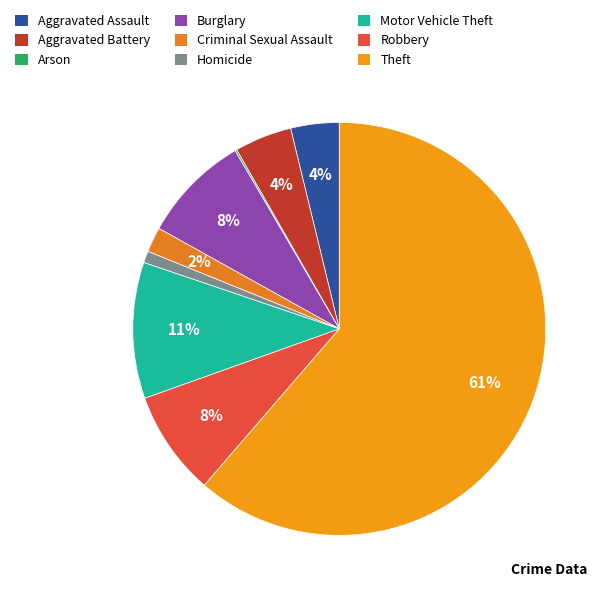

Is it true that Arson is 8% of the pie?

False